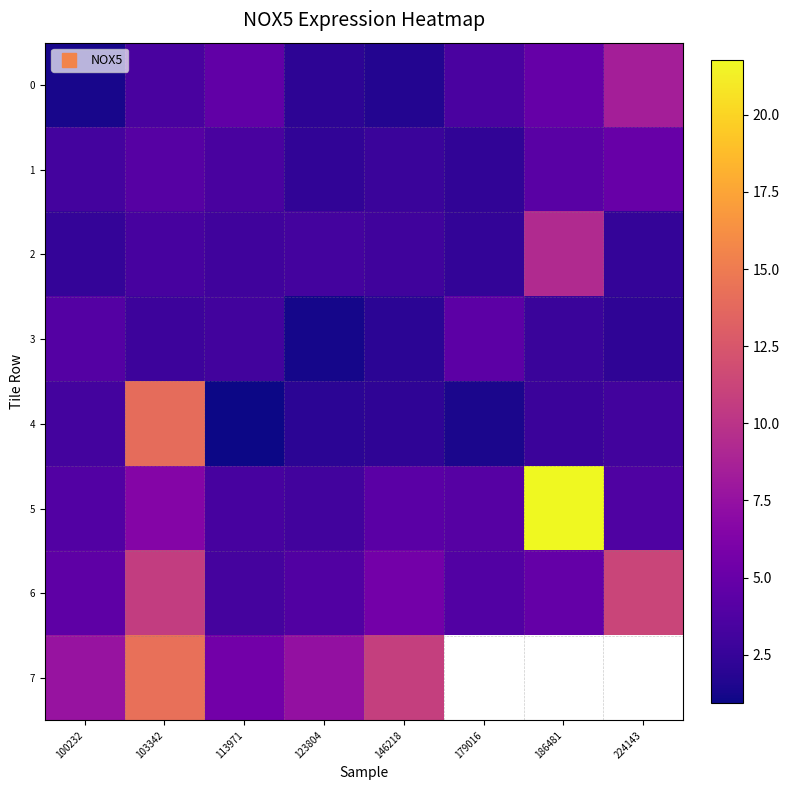

Between 113971 and 100232, which is larger?

113971